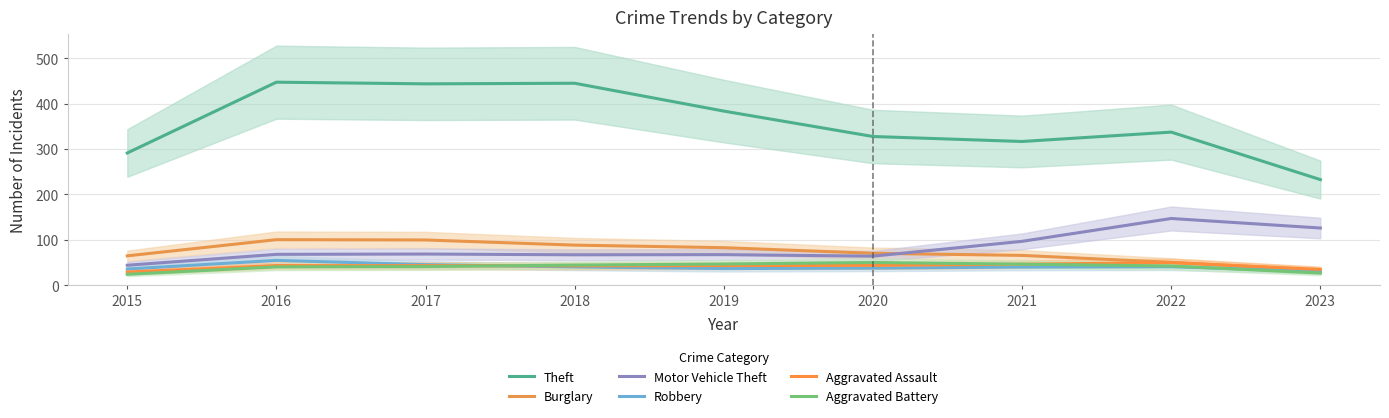

What is the sum of the Theft values at 2017 and 2018?

888.0